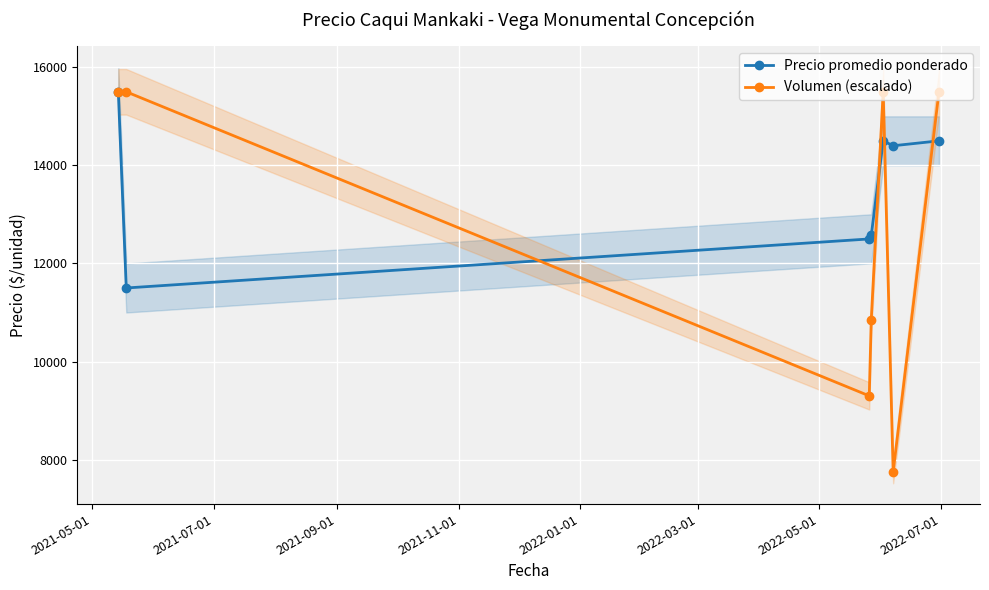

What is the value of the Precio promedio ponderado point at the 6th from the left?

14400